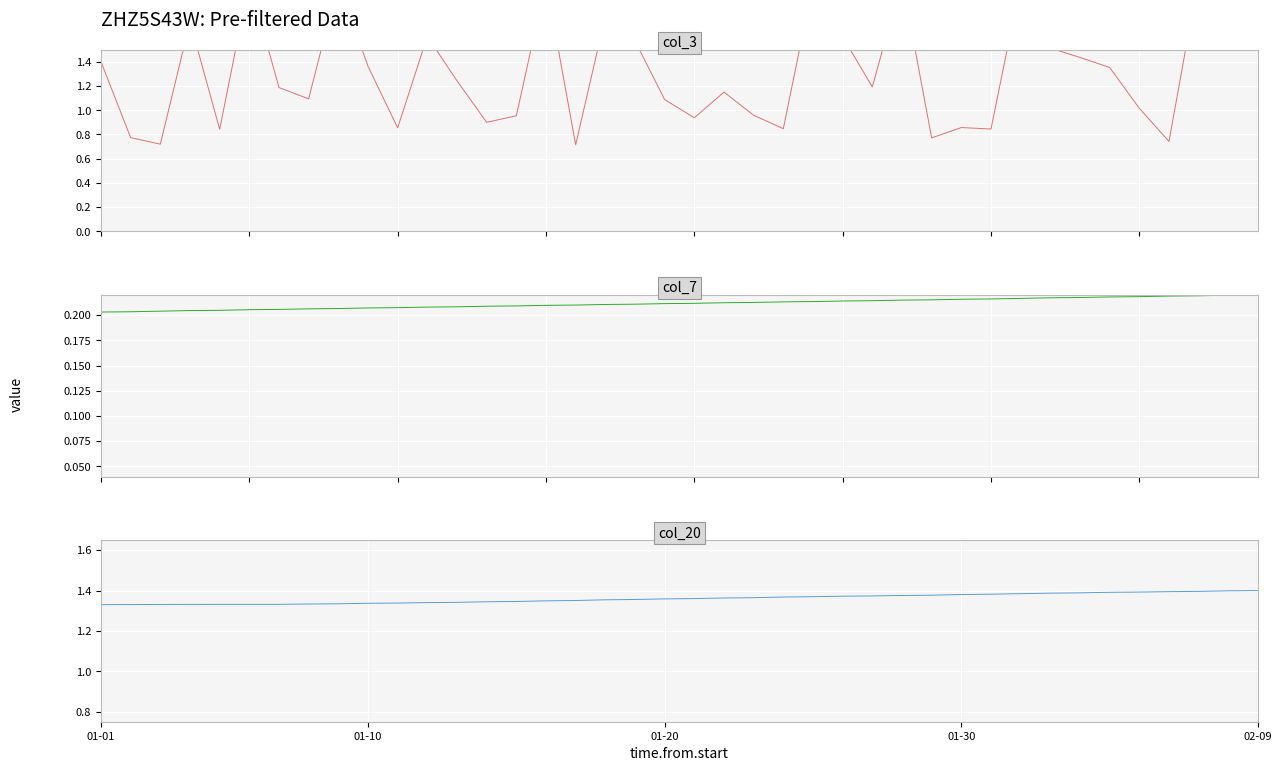

Between 01-10 and 01-20, which series saw the biggest shift?

col_3